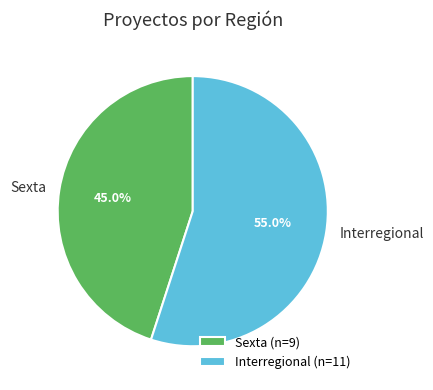

Between Interregional and Sexta, which is larger?

Interregional